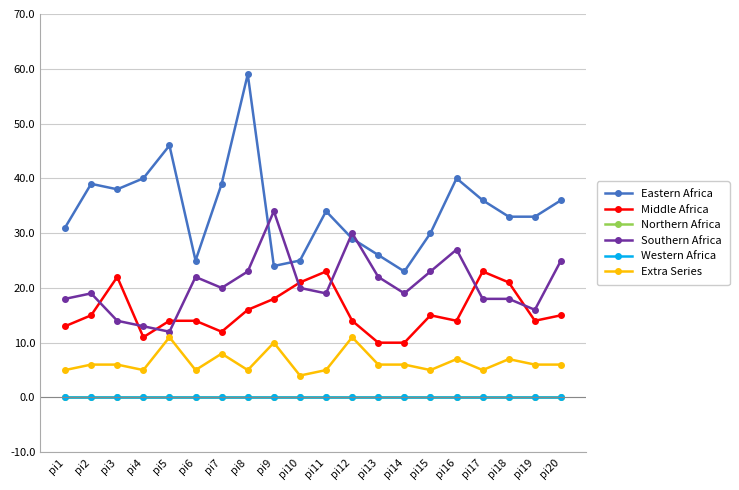

True or false: Northern Africa and Western Africa cross at least once.

False